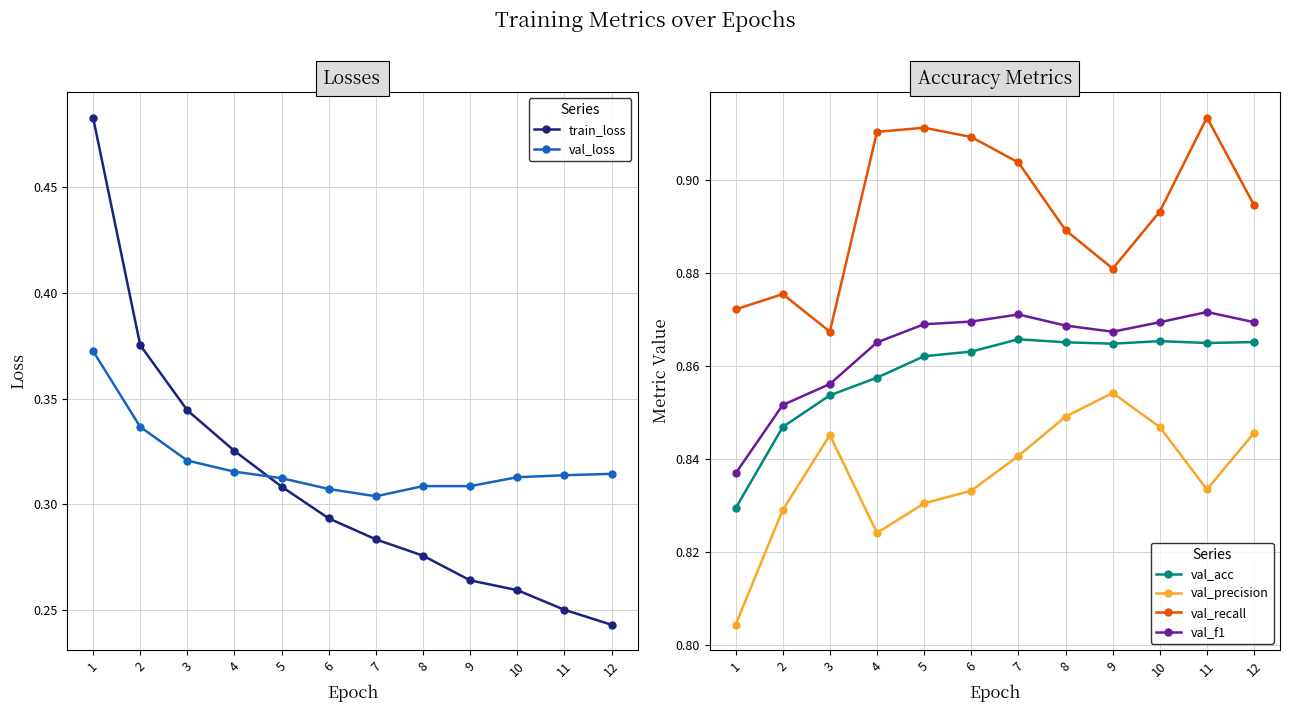

Which label corresponds to the largest value in the chart?

11